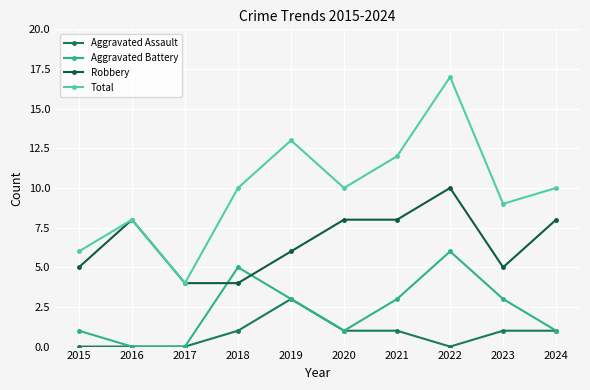

Does the chart display data point markers on the line(s)?

Yes